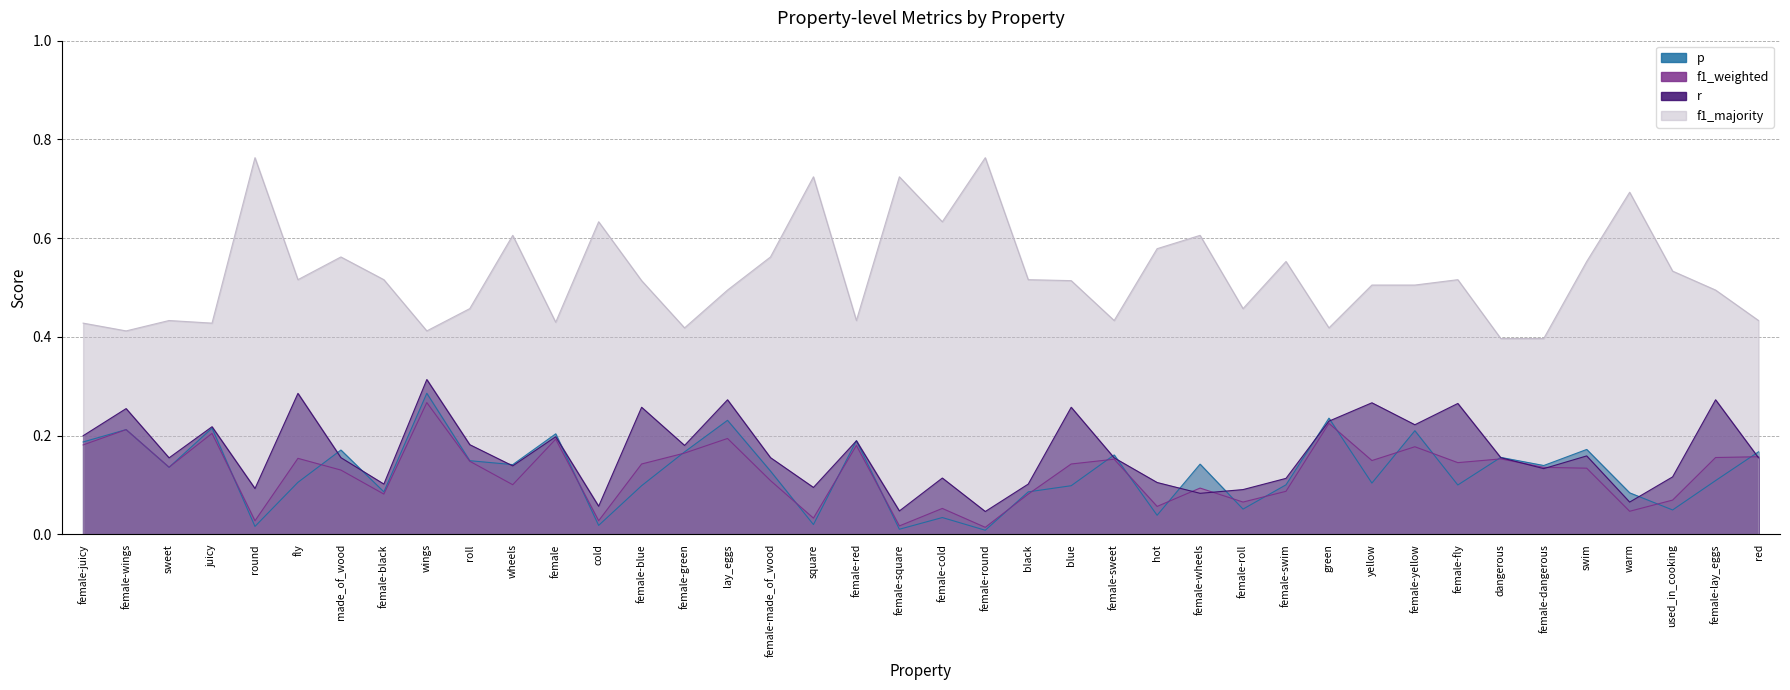

Reading left to right, list all the values displayed in this chart.

p: female-juicy=0.2	female-wings=0.2	sweet=0.1	juicy=0.2	round=0.0	fly=0.1	made_of_wood=0.2	female-black=0.1	wings=0.3	roll=0.1	wheels=0.1	female=0.2	cold=0.0	female-blue=0.1	female-green=0.2	lay_eggs=0.2	female-made_of_wood=0.1	square=0.0	female-red=0.2	female-square=0.0	female-cold=0.0	female-round=0.0	black=0.1	blue=0.1	female-sweet=0.2	hot=0.0	female-wheels=0.1	female-roll=0.1	female-swim=0.1	green=0.2	yellow=0.1	female-yellow=0.2	female-fly=0.1	dangerous=0.2	female-dangerous=0.1	swim=0.2	warm=0.1	used_in_cooking=0.0	female-lay_eggs=0.1	red=0.2
f1_weighted: female-juicy=0.2	female-wings=0.2	sweet=0.1	juicy=0.2	round=0.0	fly=0.2	made_of_wood=0.1	female-black=0.1	wings=0.3	roll=0.1	wheels=0.1	female=0.2	cold=0.0	female-blue=0.1	female-green=0.2	lay_eggs=0.2	female-made_of_wood=0.1	square=0.0	female-red=0.2	female-square=0.0	female-cold=0.1	female-round=0.0	black=0.1	blue=0.1	female-sweet=0.2	hot=0.1	female-wheels=0.1	female-roll=0.1	female-swim=0.1	green=0.2	yellow=0.1	female-yellow=0.2	female-fly=0.1	dangerous=0.2	female-dangerous=0.1	swim=0.1	warm=0.0	used_in_cooking=0.1	female-lay_eggs=0.2	red=0.2
r: female-juicy=0.2	female-wings=0.3	sweet=0.2	juicy=0.2	round=0.1	fly=0.3	made_of_wood=0.2	female-black=0.1	wings=0.3	roll=0.2	wheels=0.1	female=0.2	cold=0.1	female-blue=0.3	female-green=0.2	lay_eggs=0.3	female-made_of_wood=0.2	square=0.1	female-red=0.2	female-square=0.0	female-cold=0.1	female-round=0.0	black=0.1	blue=0.3	female-sweet=0.2	hot=0.1	female-wheels=0.1	female-roll=0.1	female-swim=0.1	green=0.2	yellow=0.3	female-yellow=0.2	female-fly=0.3	dangerous=0.2	female-dangerous=0.1	swim=0.2	warm=0.1	used_in_cooking=0.1	female-lay_eggs=0.3	red=0.2
f1_majority: female-juicy=0.4	female-wings=0.4	sweet=0.4	juicy=0.4	round=0.8	fly=0.5	made_of_wood=0.6	female-black=0.5	wings=0.4	roll=0.5	wheels=0.6	female=0.4	cold=0.6	female-blue=0.5	female-green=0.4	lay_eggs=0.5	female-made_of_wood=0.6	square=0.7	female-red=0.4	female-square=0.7	female-cold=0.6	female-round=0.8	black=0.5	blue=0.5	female-sweet=0.4	hot=0.6	female-wheels=0.6	female-roll=0.5	female-swim=0.6	green=0.4	yellow=0.5	female-yellow=0.5	female-fly=0.5	dangerous=0.4	female-dangerous=0.4	swim=0.6	warm=0.7	used_in_cooking=0.5	female-lay_eggs=0.5	red=0.4